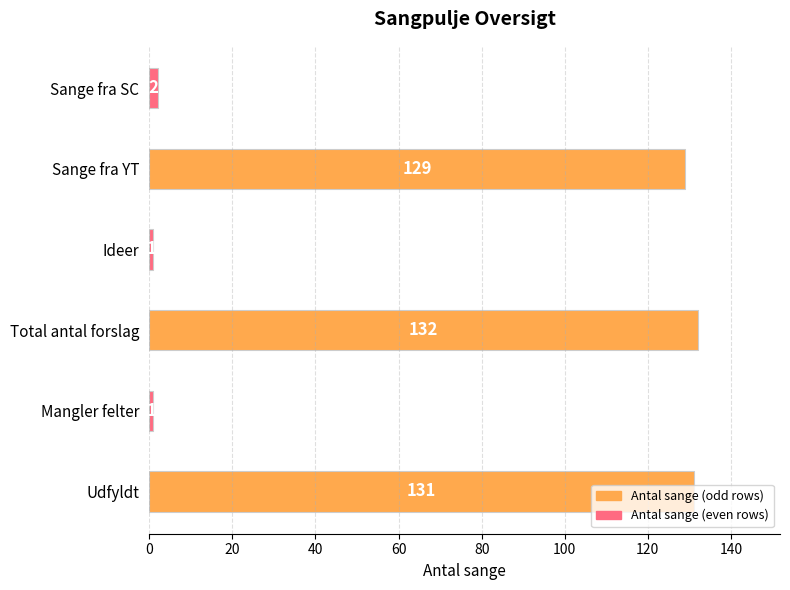

True or false: the data shows 229 at Total antal forslag.

False